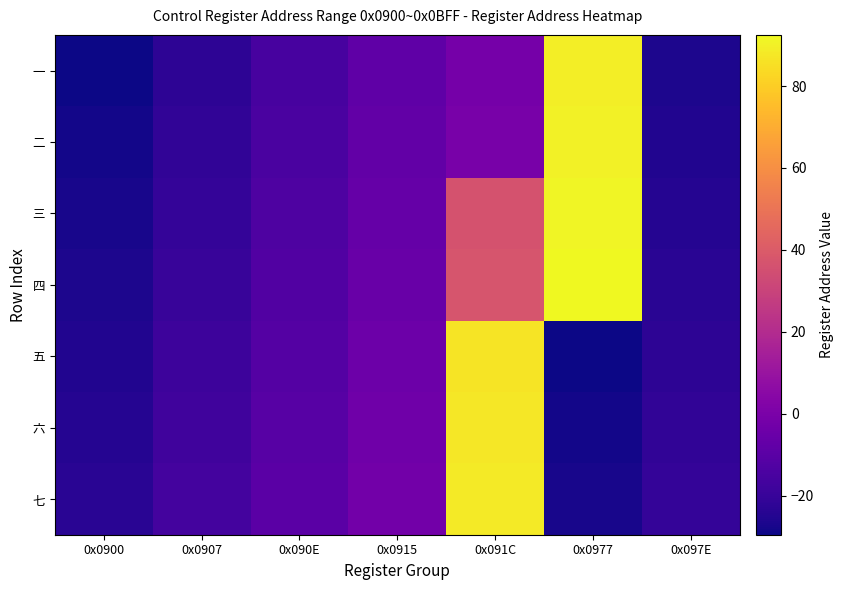

At which category is the sum across all series the highest?

0x091C